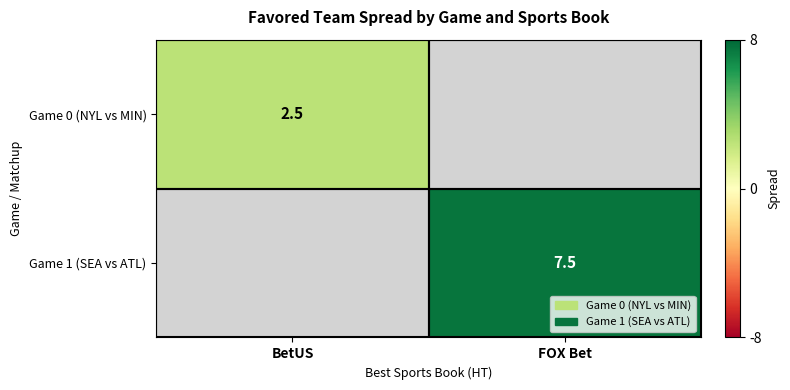

What is the smallest value displayed?

2.5